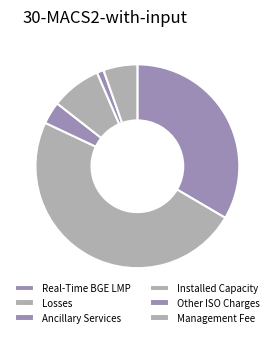

What percentage is the Other ISO Charges slice, to the nearest percent?

1%